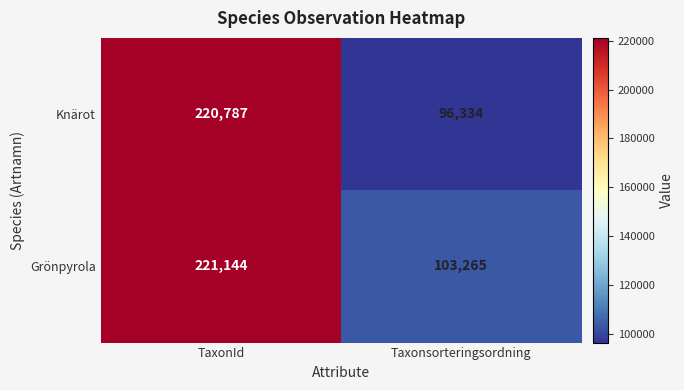

The Grönpyrola series shows 48708 at TaxonId. True or false?

False